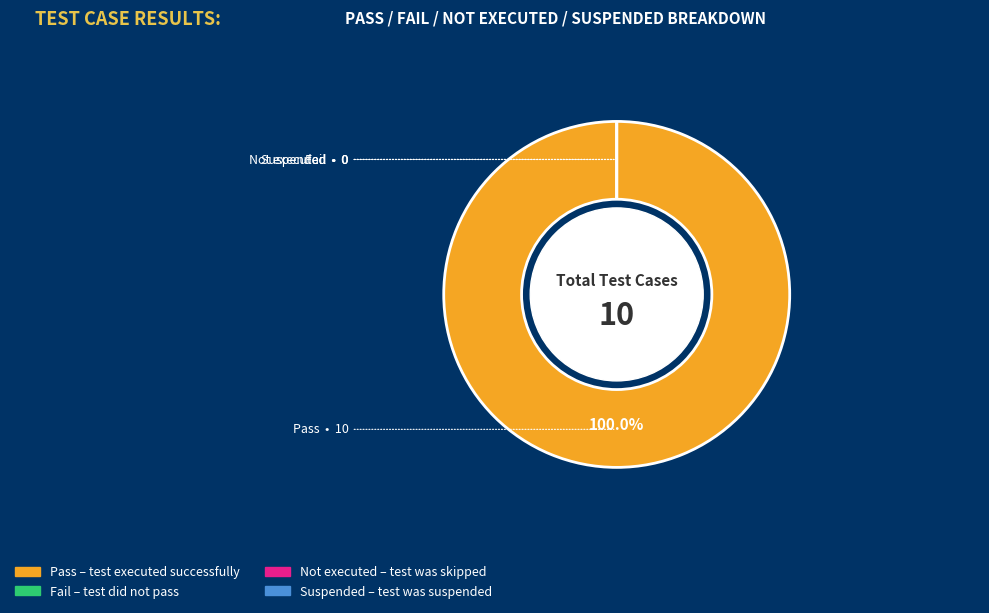

To the nearest percent, what is the combined percentage of Not executed and Pass?

100%